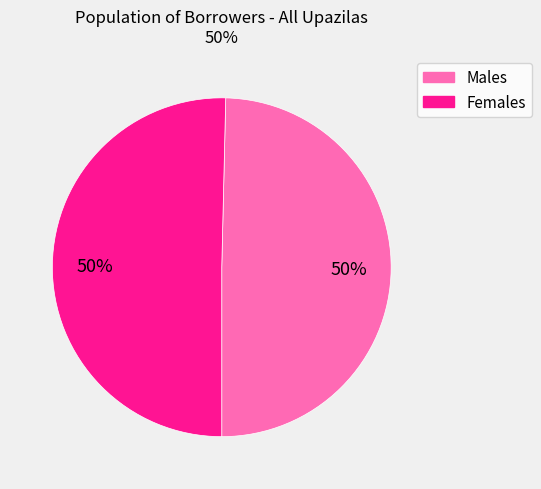

To the nearest percent, what is the average slice percentage?

50%